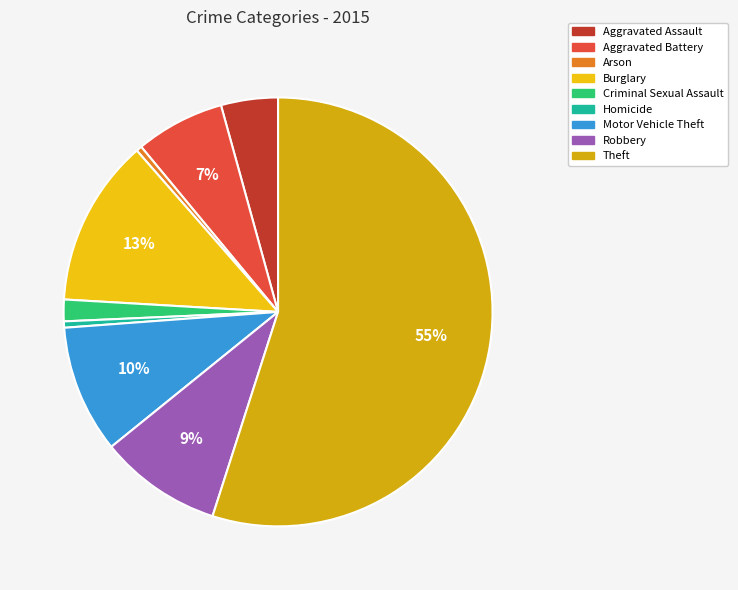

Count the number of slices in the pie.

9